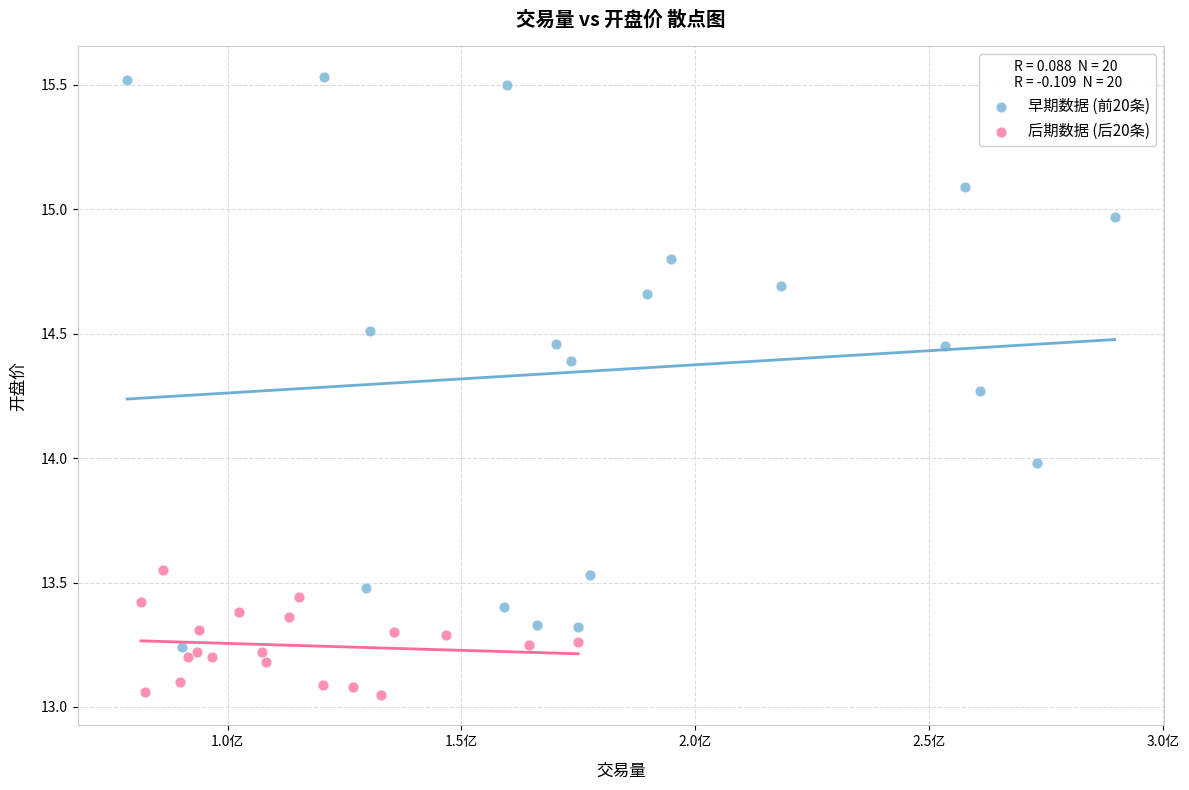

Which series has the widest spread of Y values?

早期数据 (前20条)